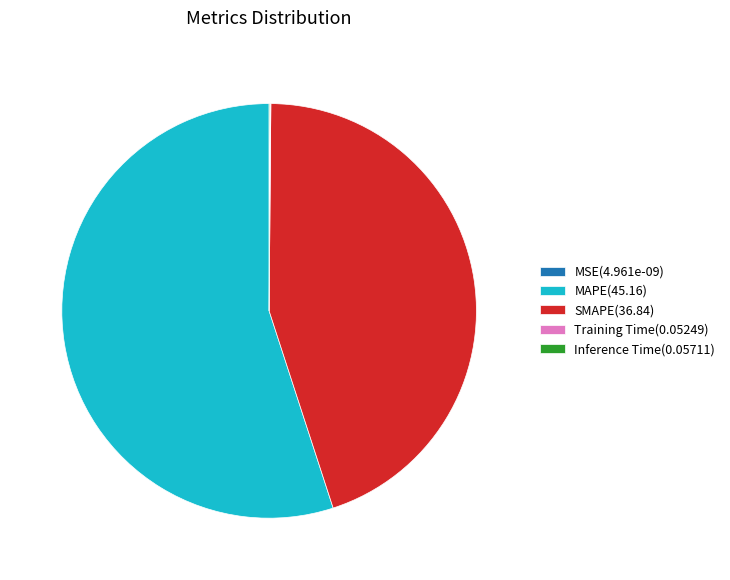

Which slice represents more than half of the pie?

MAPE